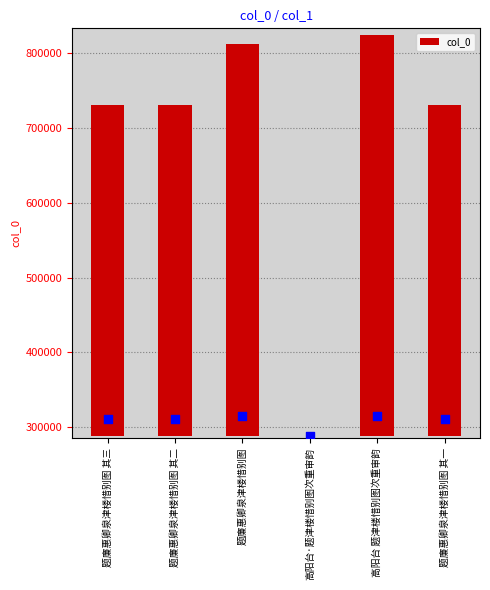

Between 高阳台 题津楼惜别图次重审韵 and 题廉惠卿泉津楼惜别图 其三, which is larger?

高阳台 题津楼惜别图次重审韵